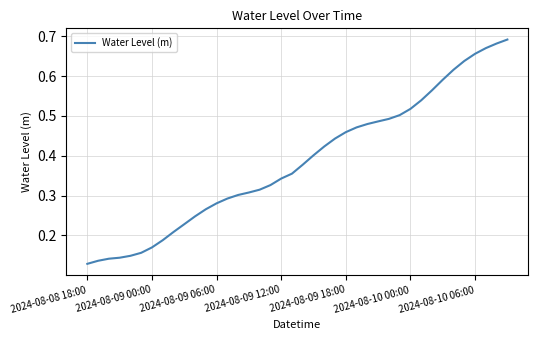

What is the average value?

0.4